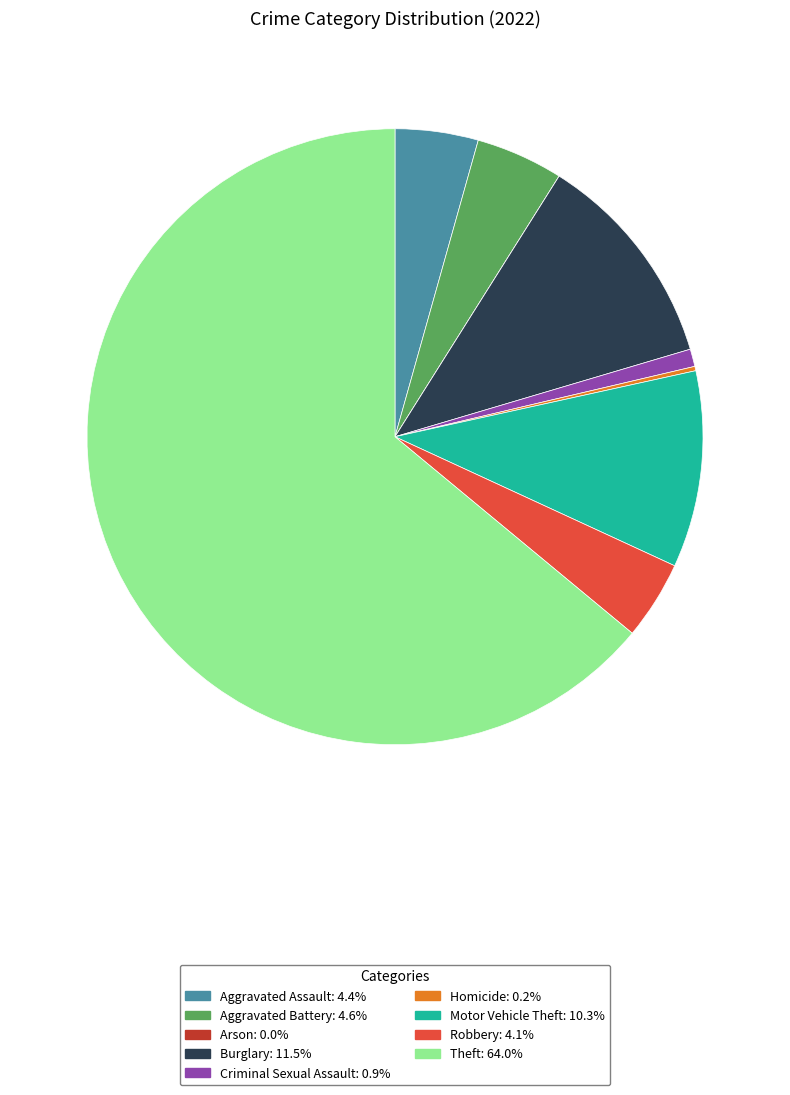

Is the sum of Motor Vehicle Theft and Burglary greater than half?

No